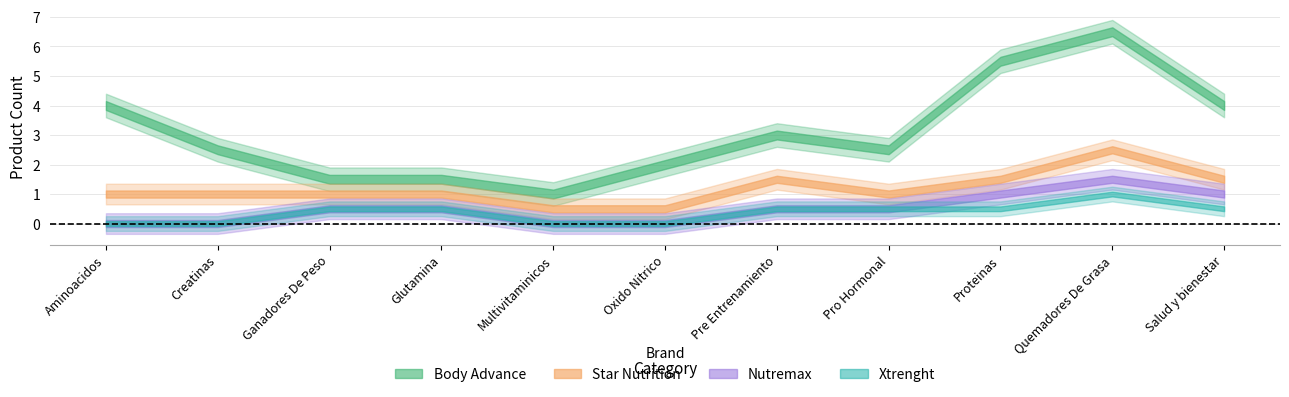

The value of Star Nutrition at Pre Entrenamiento is 3. True or false?

False